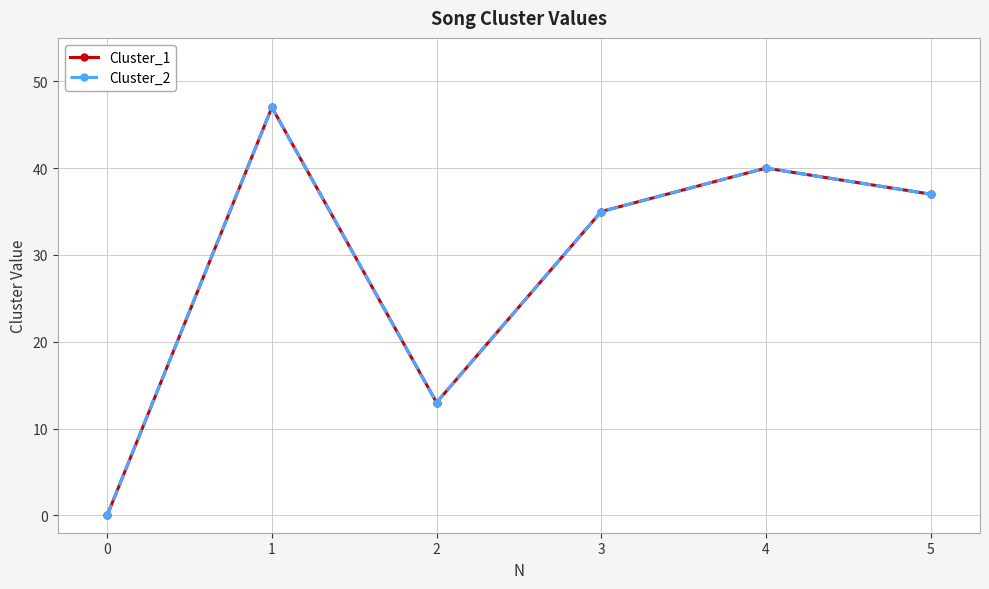

At which category does Cluster_2 reach its first local peak?

1